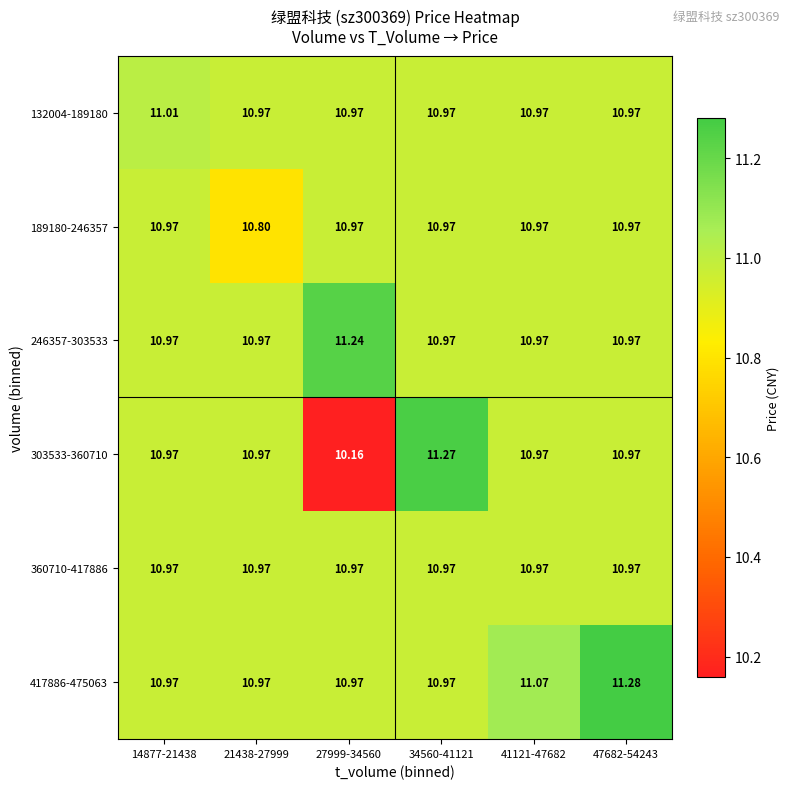

What is the minimum value shown in the chart?

10.2